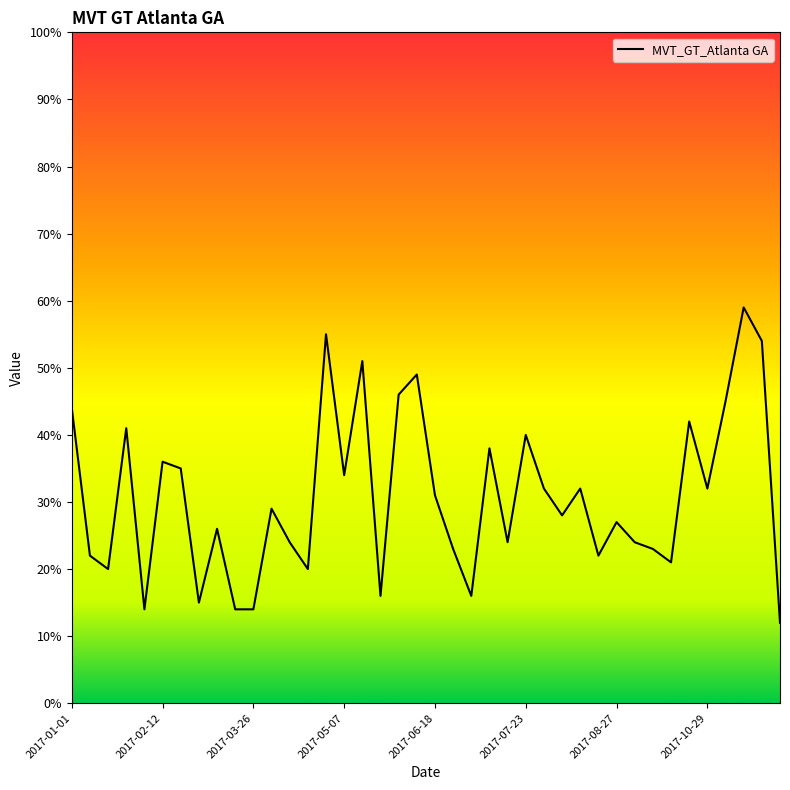

What is the minimum value shown in the chart?

12